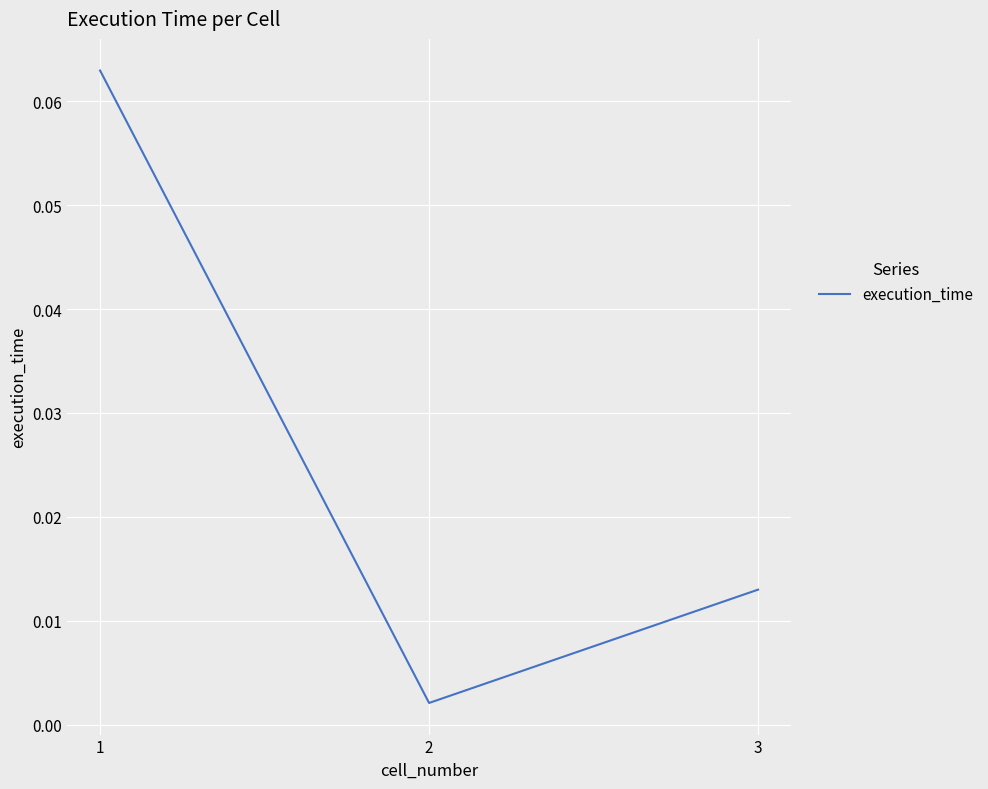

At which category does the chart reach its minimum across all series?

2